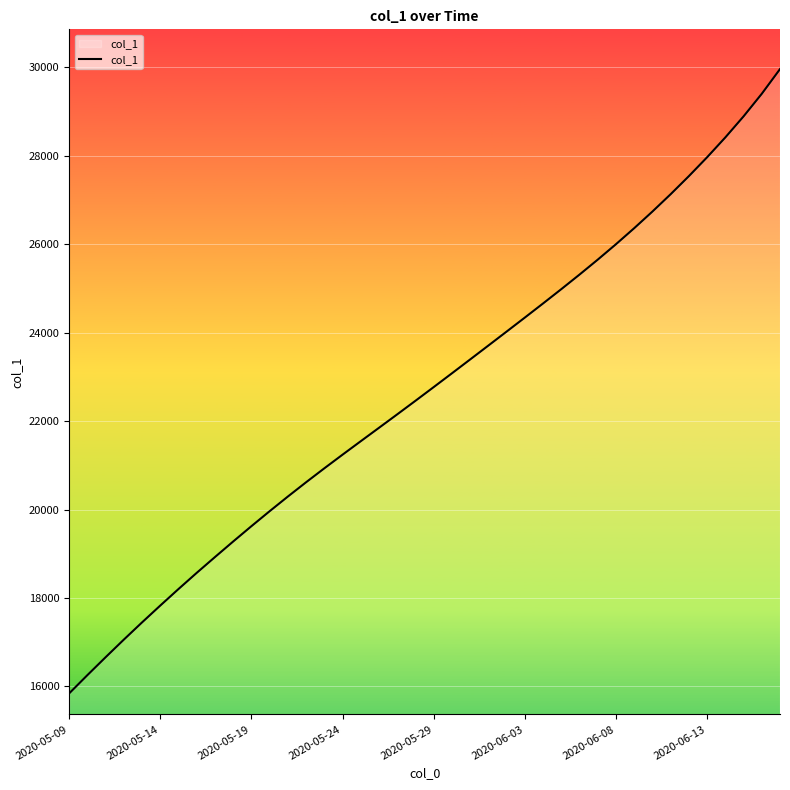

What is the greatest value displayed?

29960.5